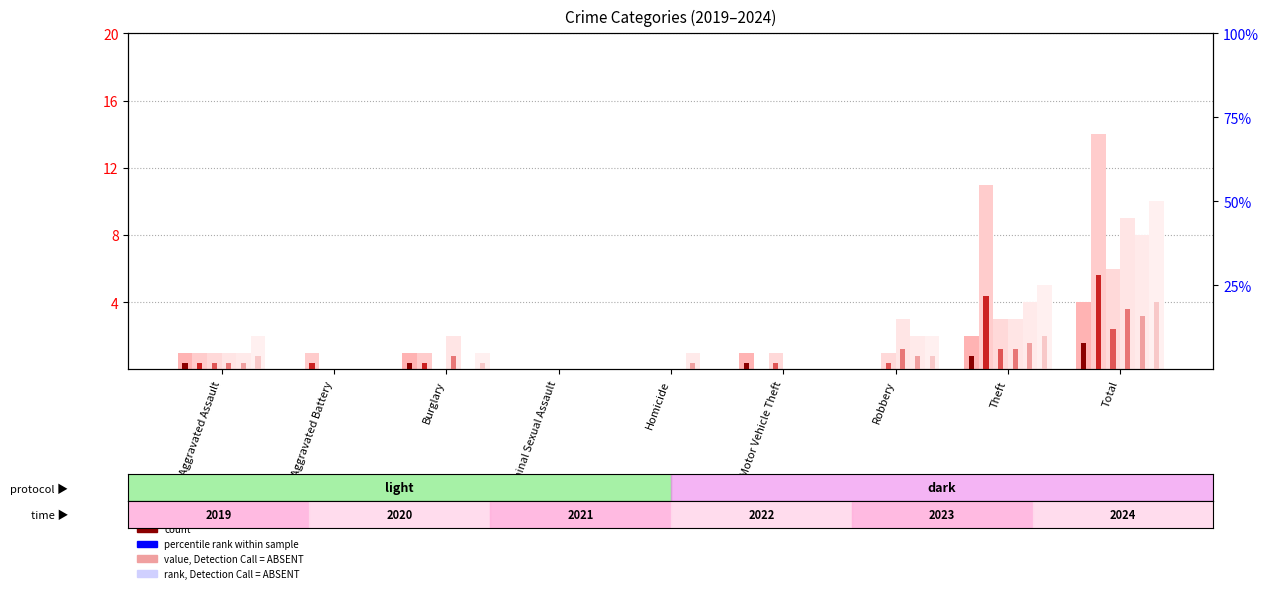

What is the difference between the 2021 values at Burglary and Robbery?

1